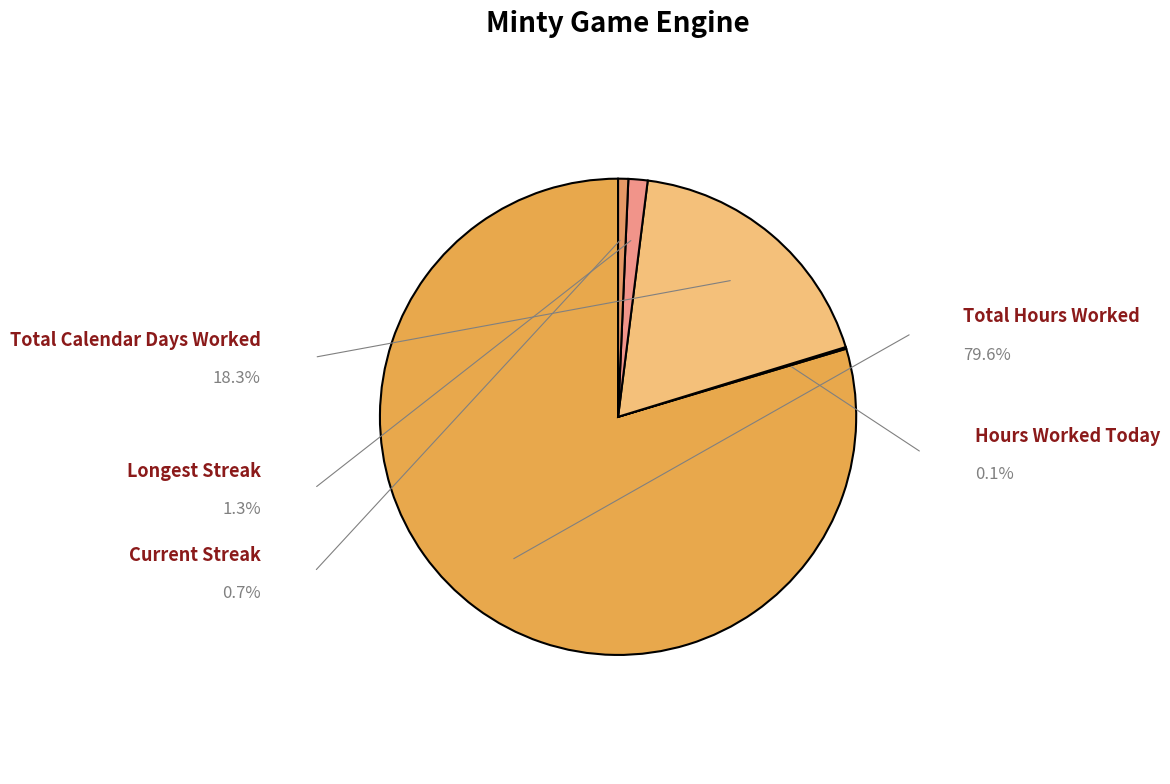

What is the change in value from Total Hours Worked to Current Streak?

-1032.0